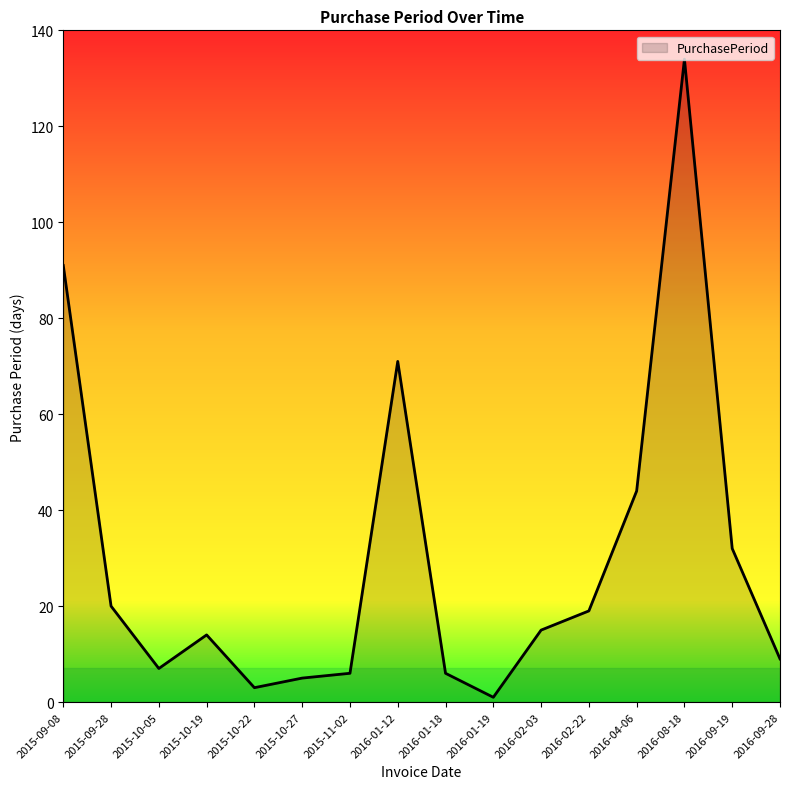

Which label corresponds to the largest value in the chart?

2016-08-18